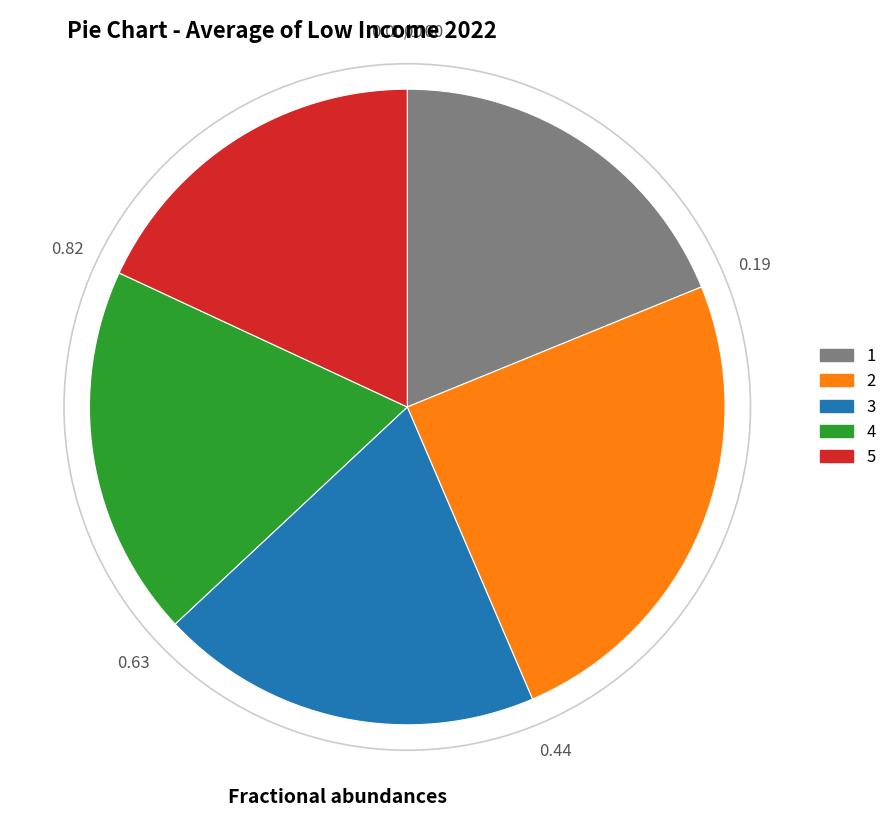

Does any single category account for the majority?

No